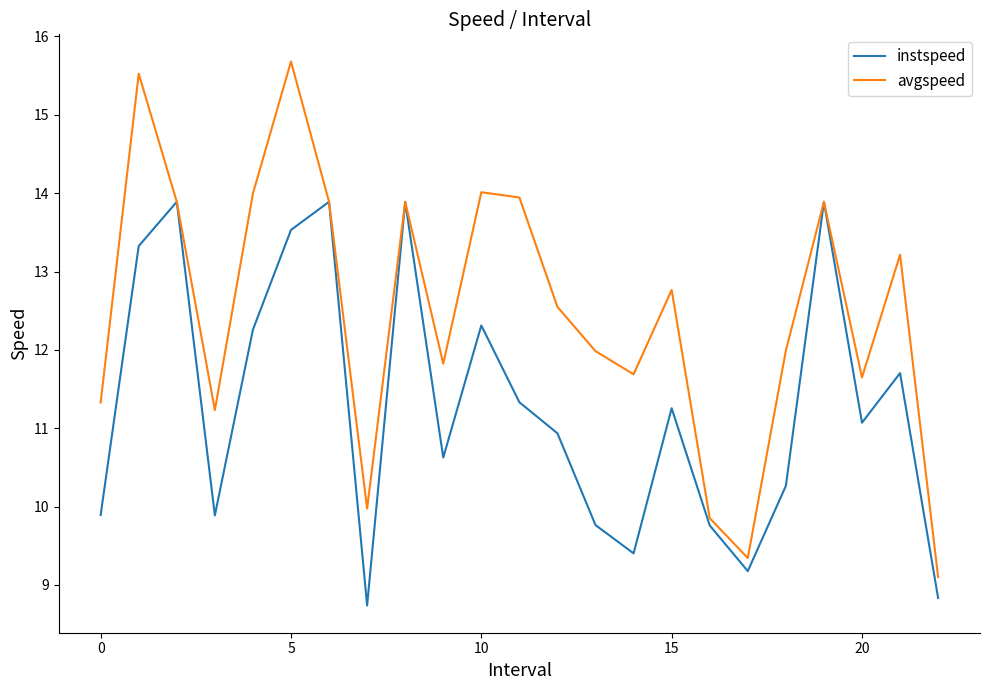

List the series in order of their peak value, lowest first.

instspeed, avgspeed